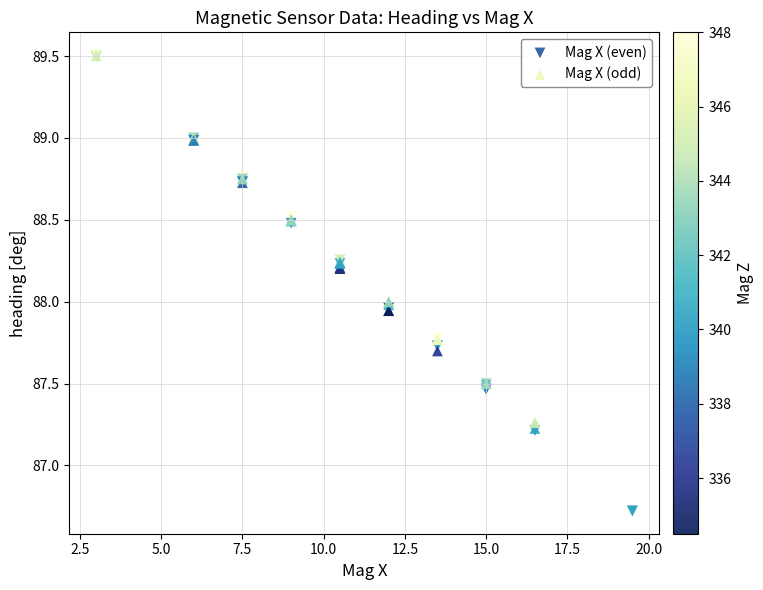

Which series has the largest Y range (max minus min)?

Mag X (even)